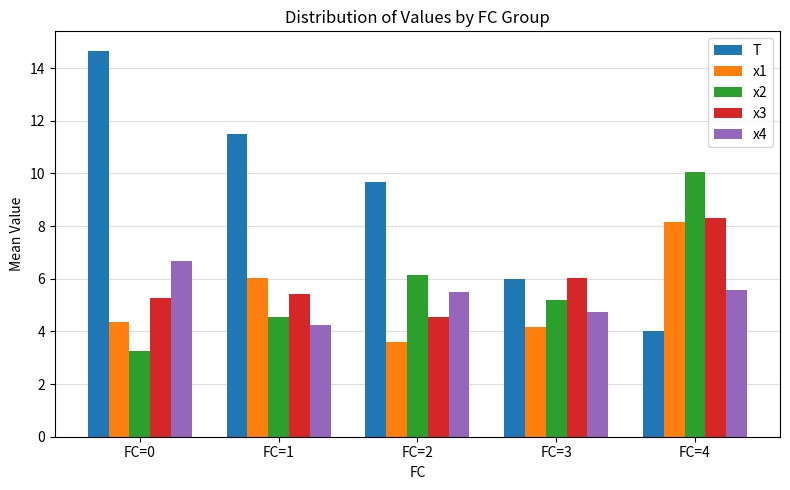

Rank the categories by x1 value from lowest to highest.

FC=2, FC=3, FC=0, FC=1, FC=4